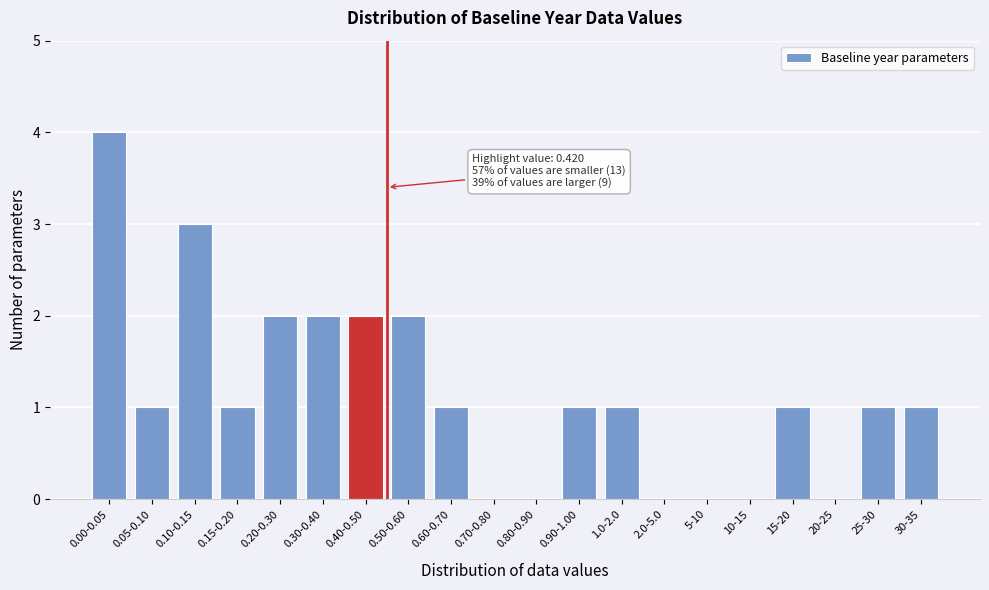

Reading left to right, what are all the values shown in this chart?

0.00-0.05=4	0.05-0.10=1	0.10-0.15=3	0.15-0.20=1	0.20-0.30=2	0.30-0.40=2	0.40-0.50=2	0.50-0.60=2	0.60-0.70=1	0.70-0.80=0	0.80-0.90=0	0.90-1.00=1	1.0-2.0=1	2.0-5.0=0	5-10=0	10-15=0	15-20=1	20-25=0	25-30=1	30-35=1